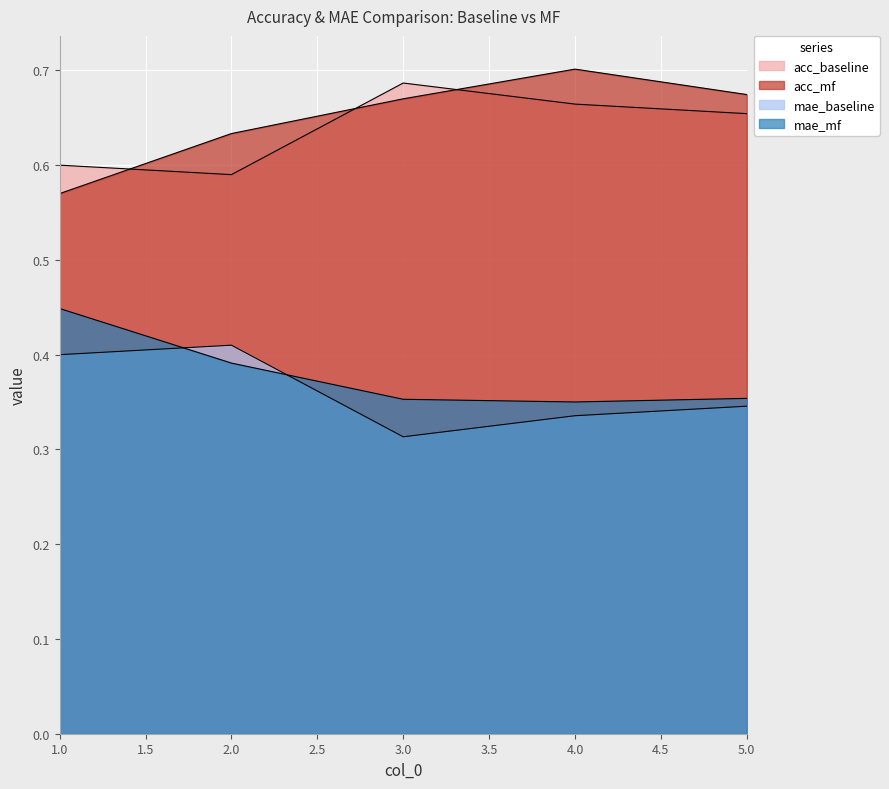

Is the value of mae_baseline at 5 greater than the value of acc_baseline at 2?

No